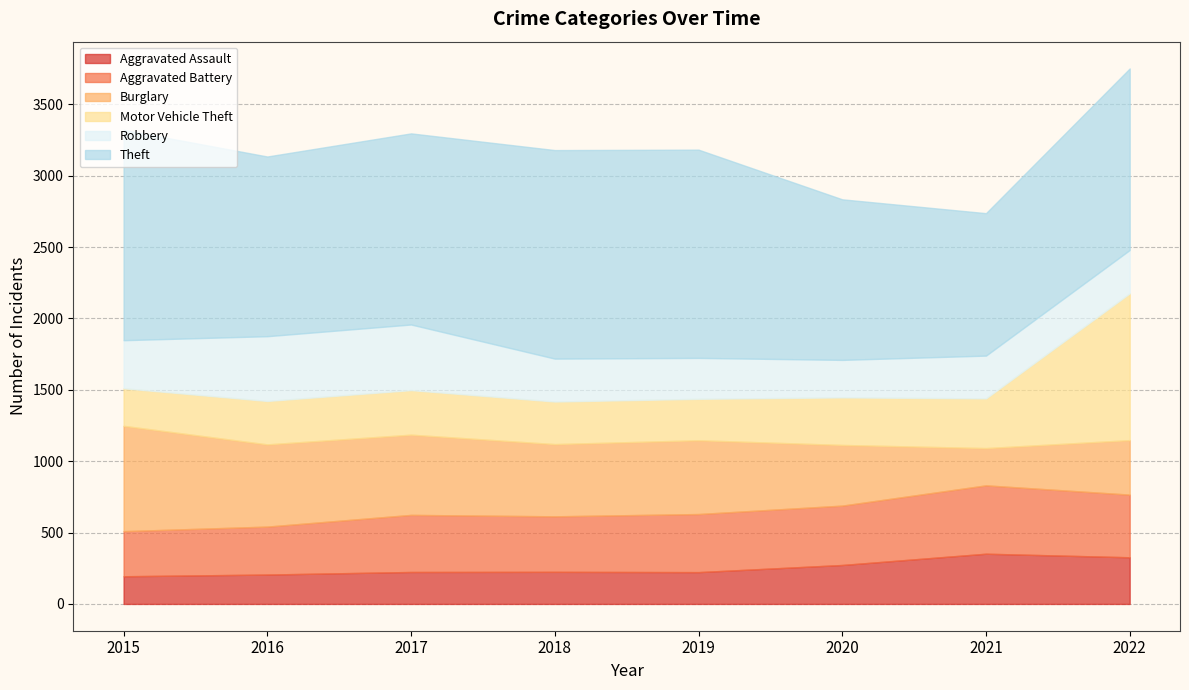

At how many categories does at least one series exceed 915?

8